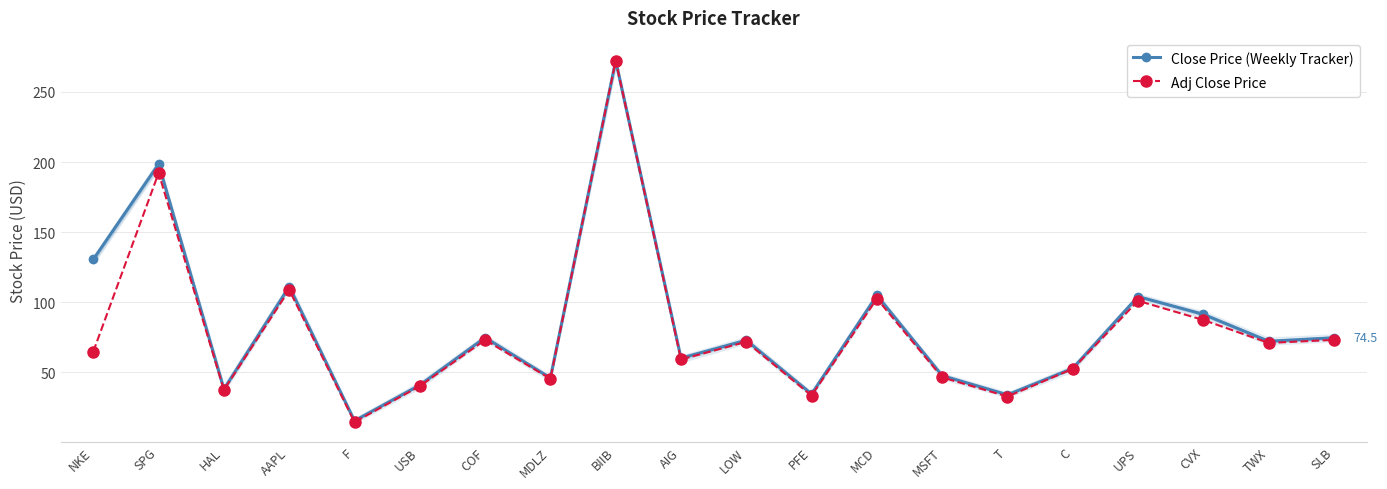

What is the value of the Adj Close Price point at the 7th from the left?

73.0